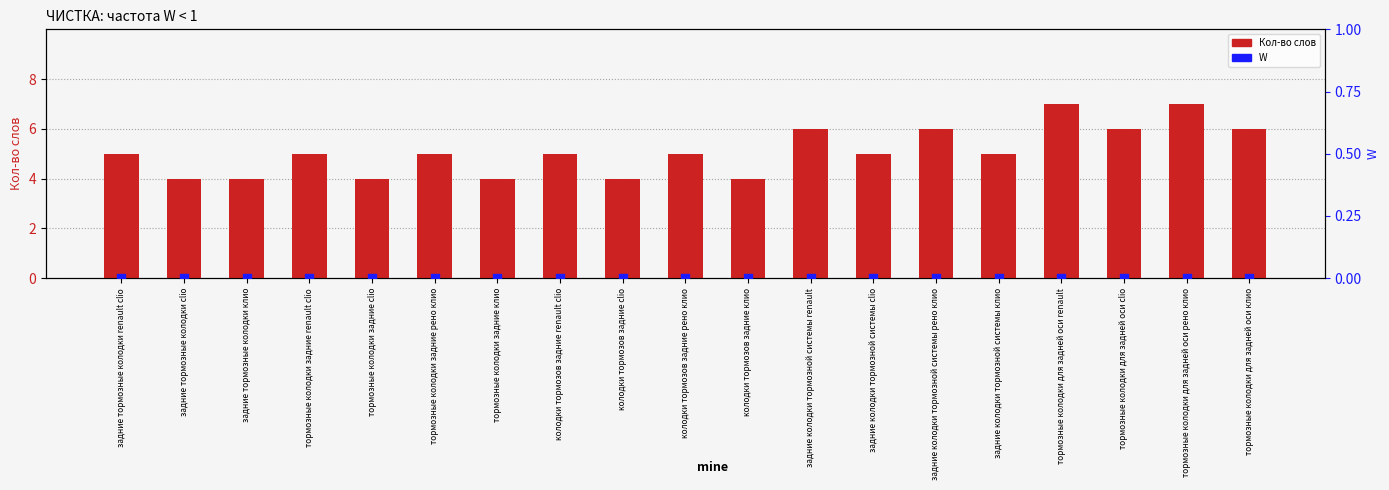

At which category is the sum across all series the highest?

тормозные колодки для задней оси renault